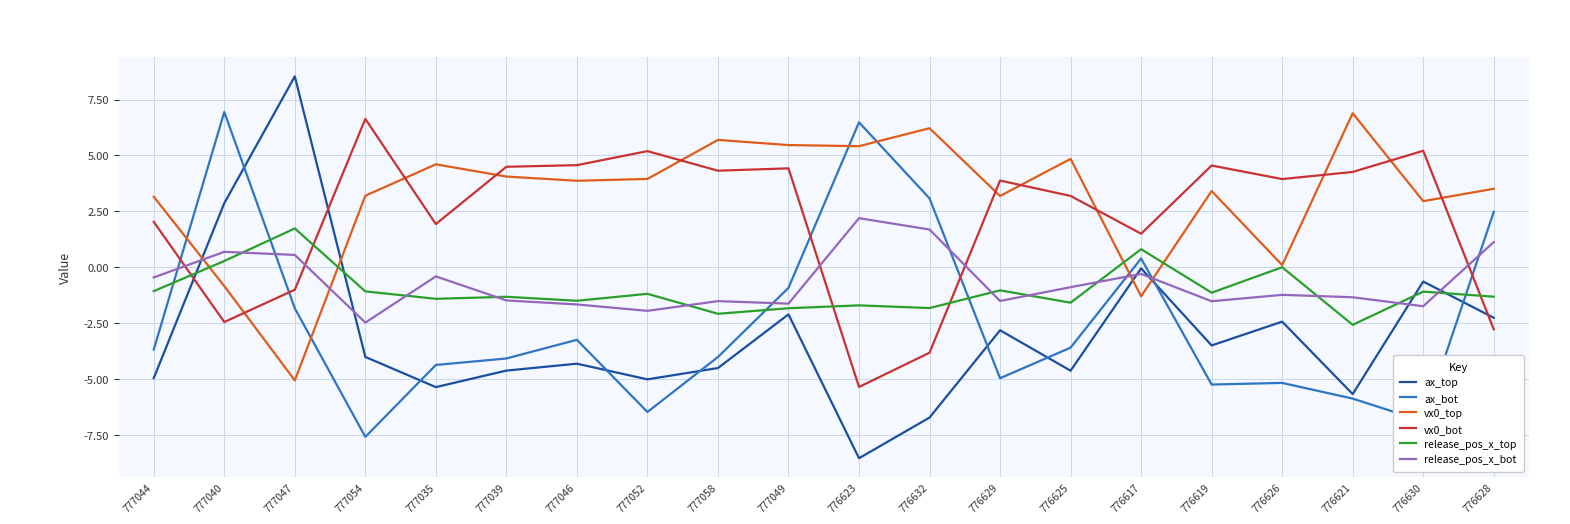

What position from the right is 777047?

18